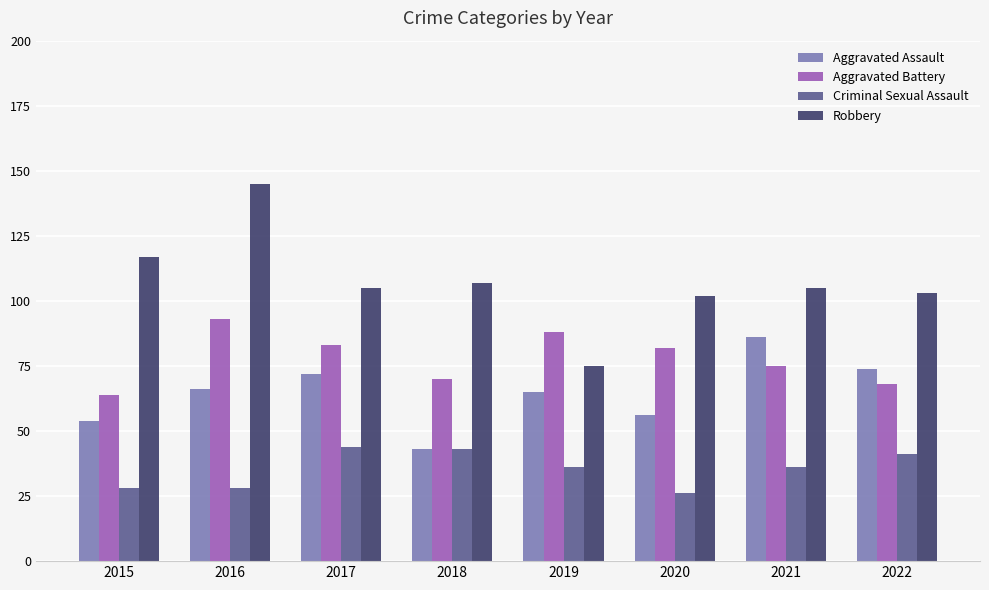

What is the difference between the maximum and minimum values in the Aggravated Battery series?

29